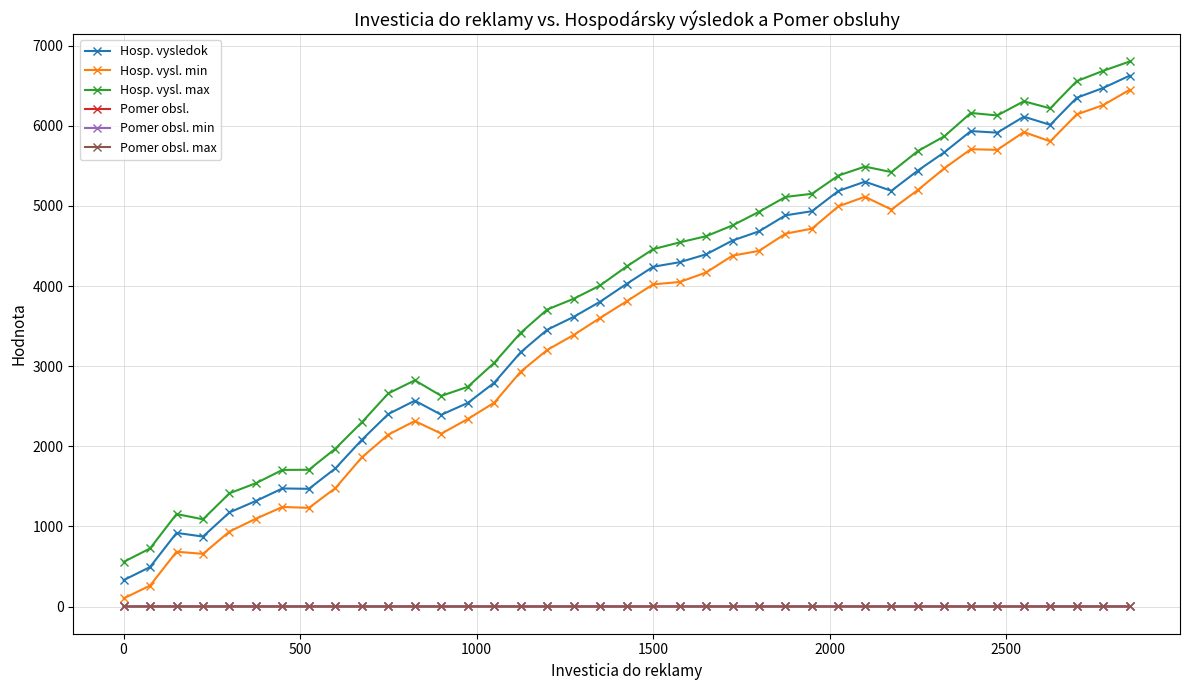

True or false: Hosp. vysledok has more than 0 interior local peaks.

True